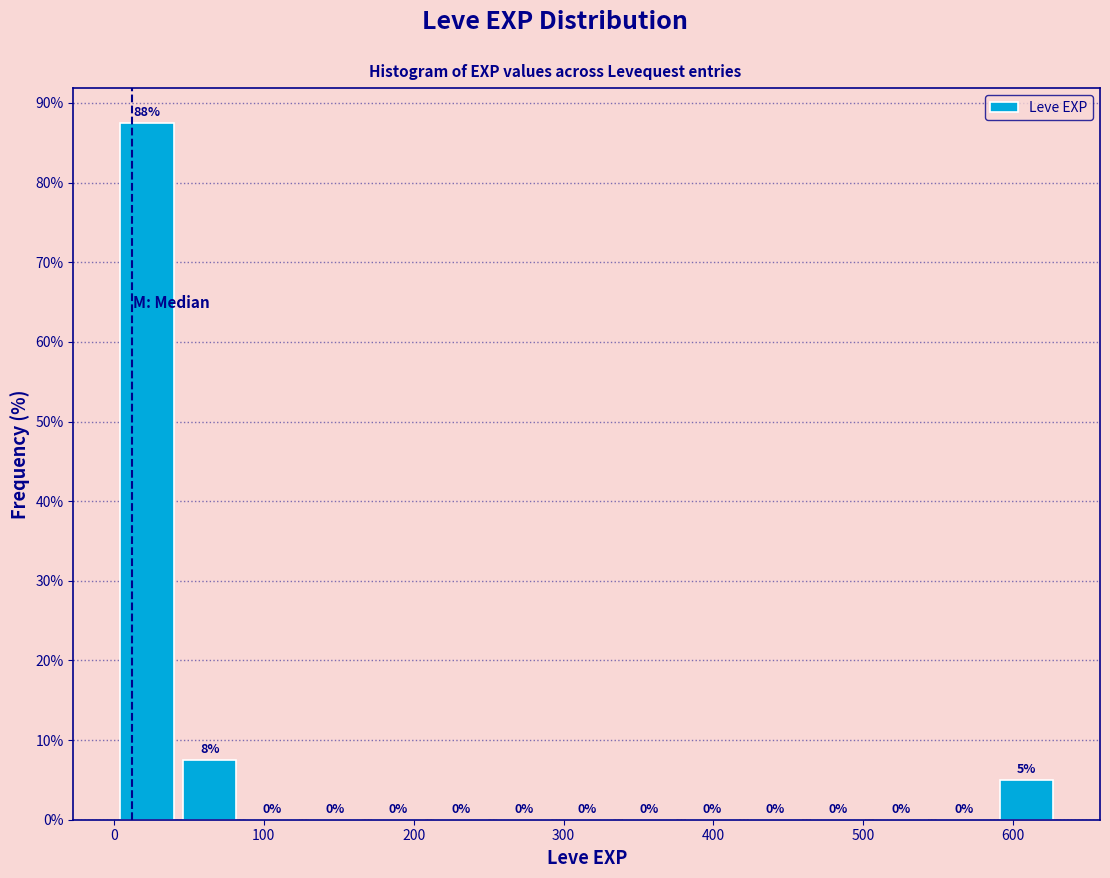

Over which range of the x-axis is the bar tallest?

0 to 40